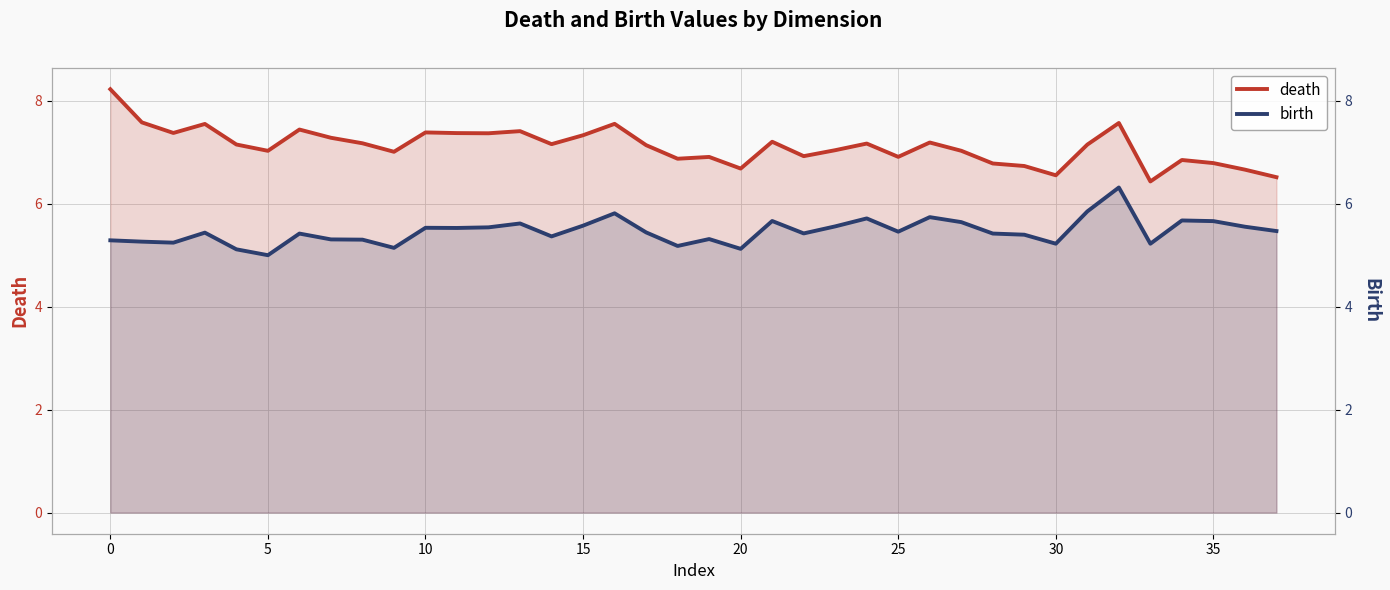

Which has a higher value, 33 or 24?

24